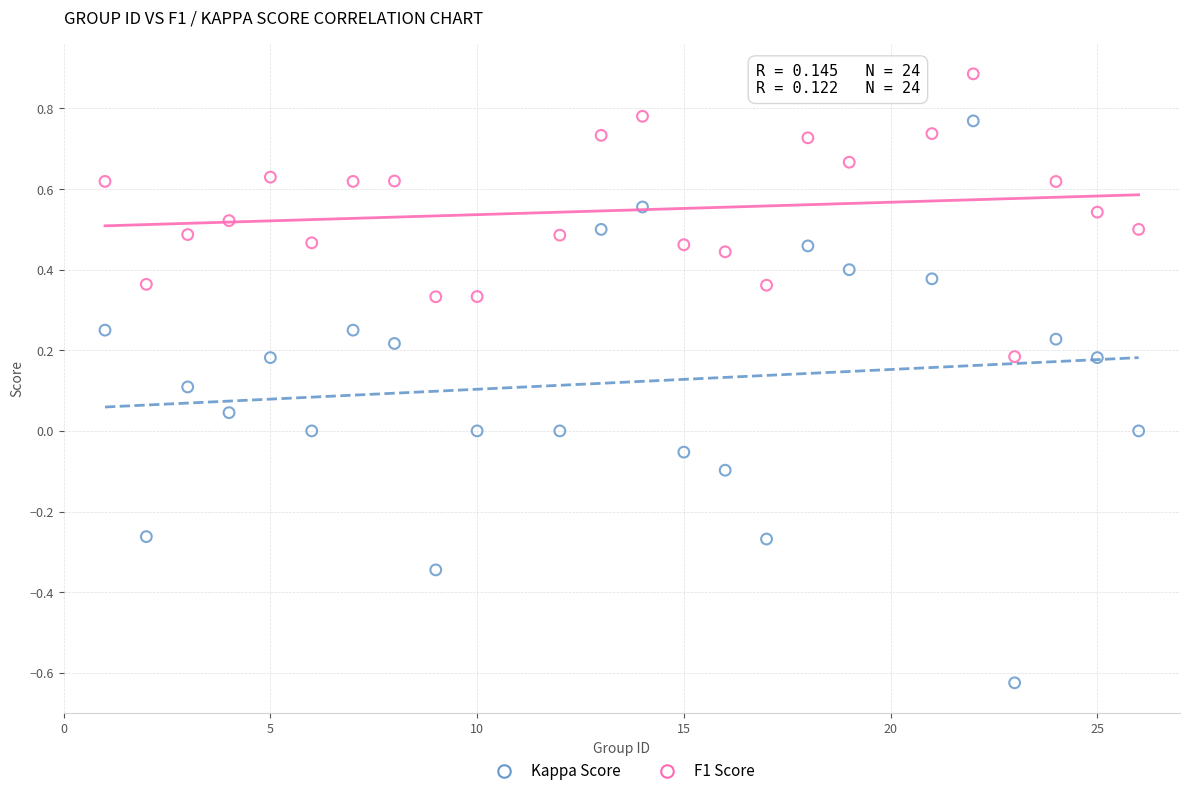

Which series contains the lowest Y value?

Kappa Score